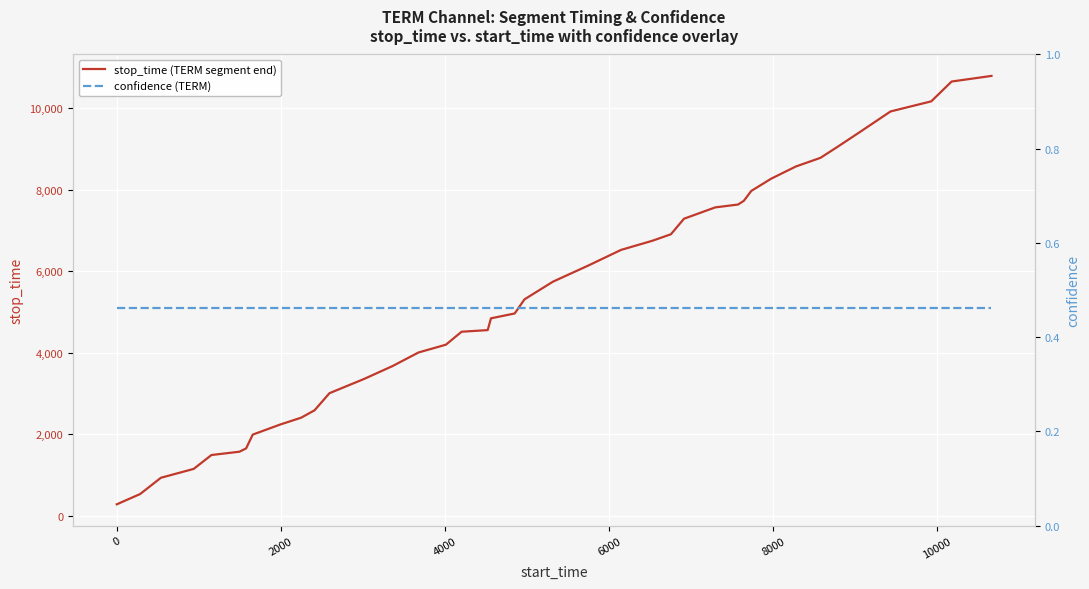

What is the highest value of the stop_time (TERM segment end) series?

10797